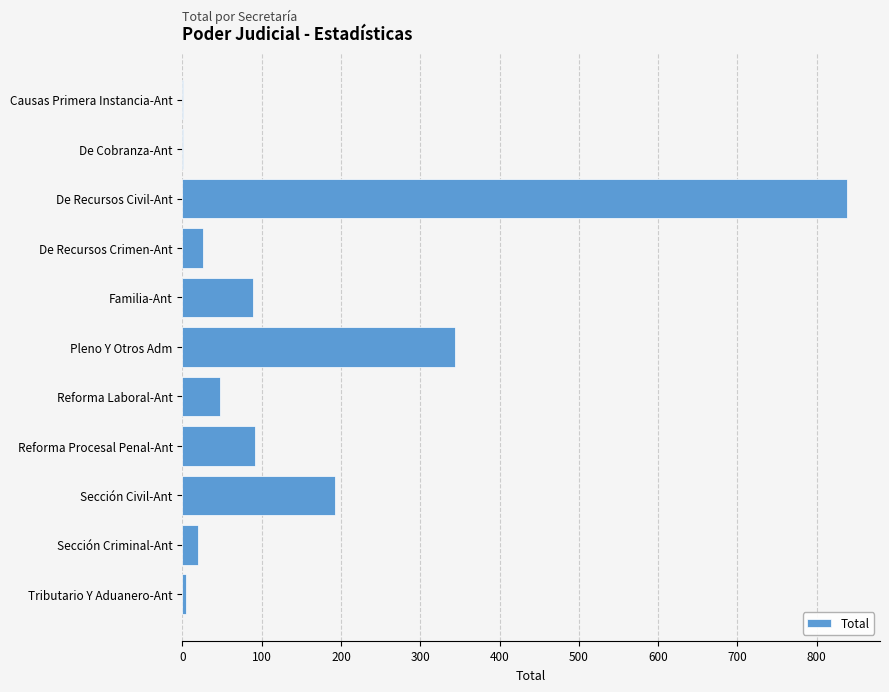

Does the chart contain stacked bars?

No